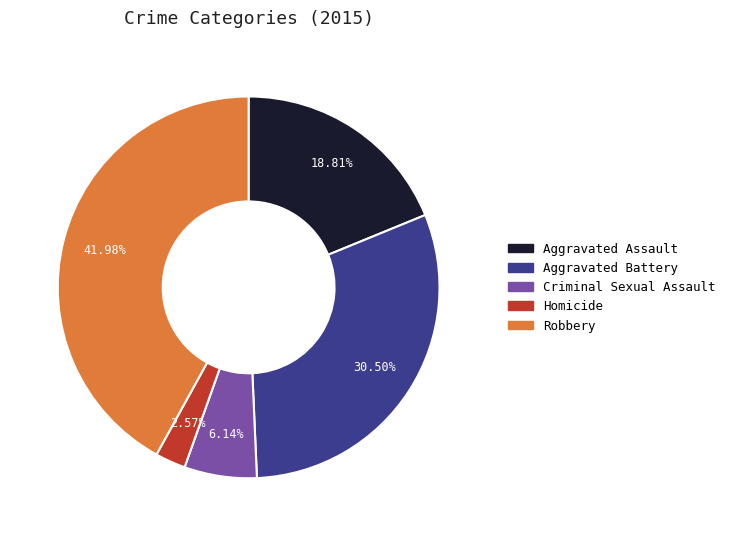

Does Homicide account for over 50% of the chart?

No